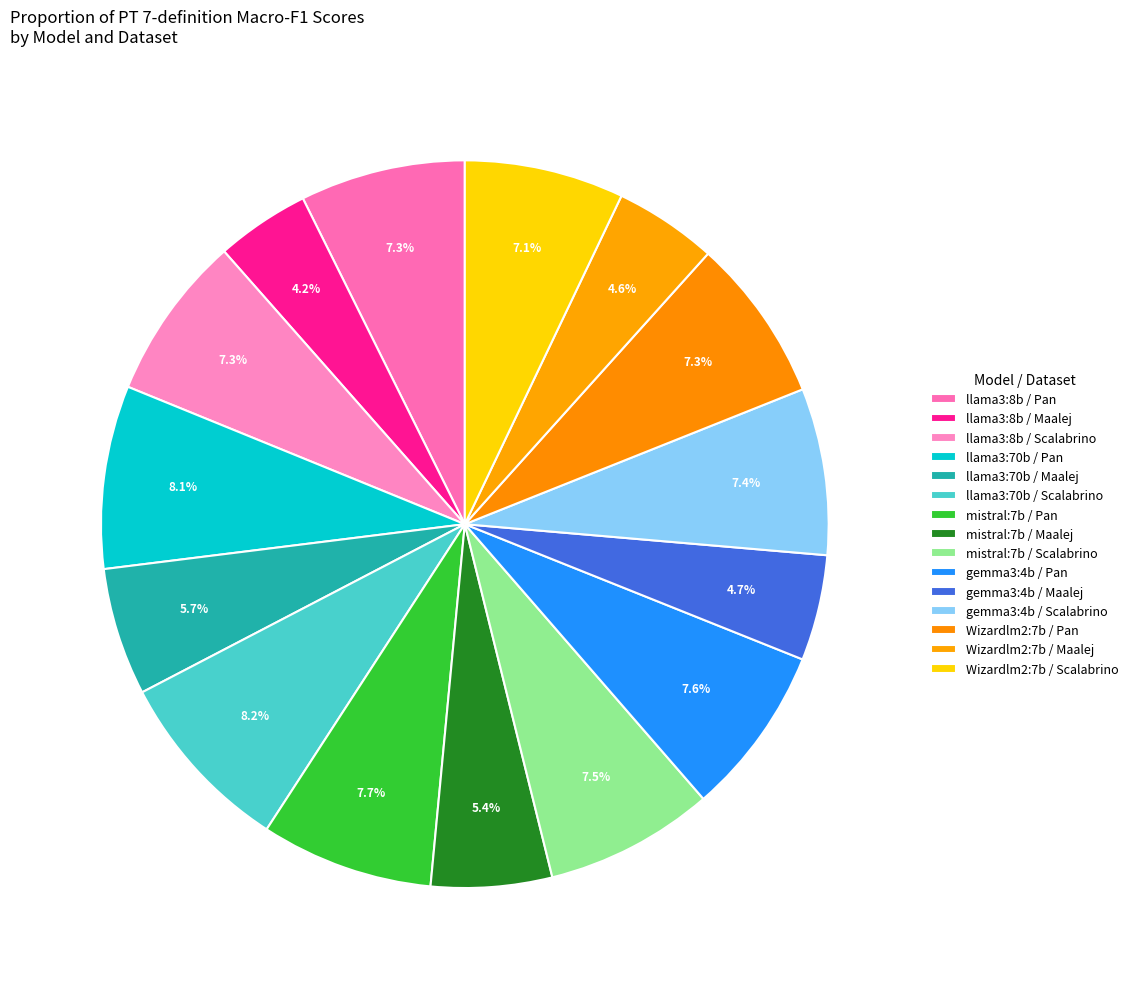

Which category has the biggest portion of the pie?

llama3:70b / Scalabrino